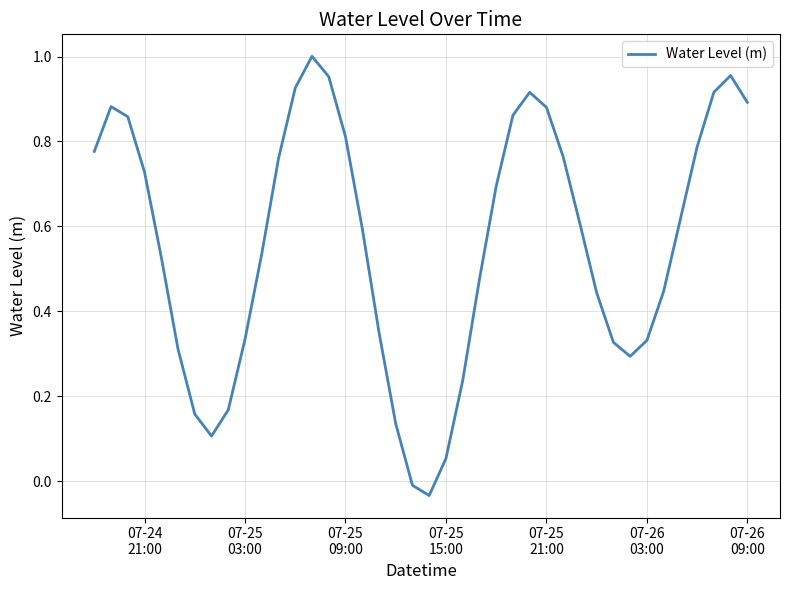

How many lines are shown in the chart?

1